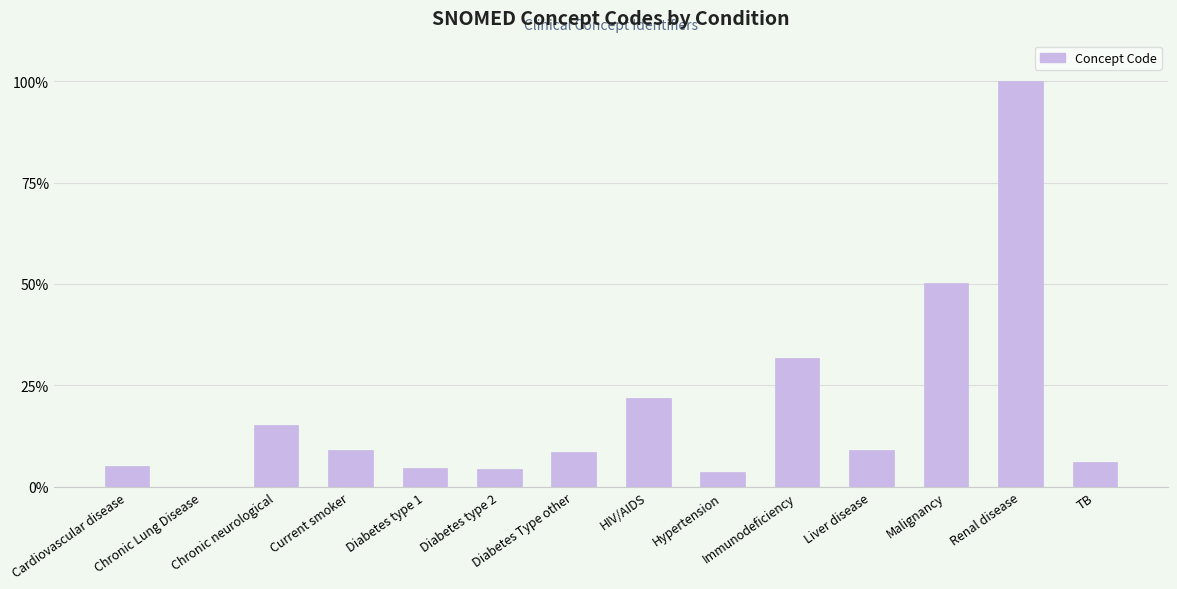

What is the maximum value shown in the chart?

100.0